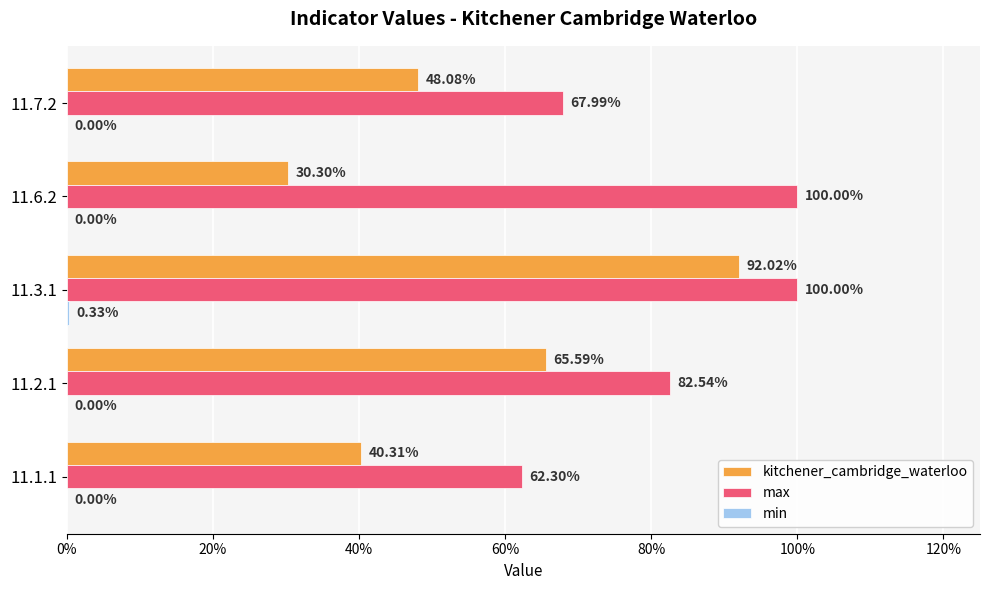

What position from the left is 11.1.1?

1